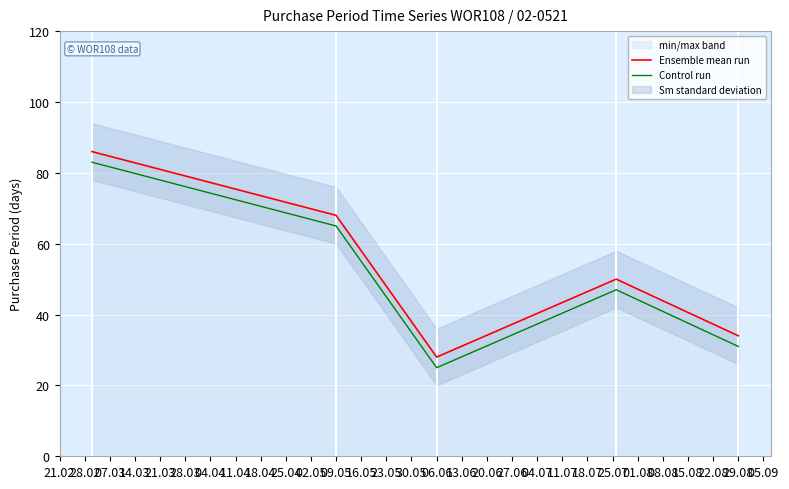

What is the minimum value for Control run?

25